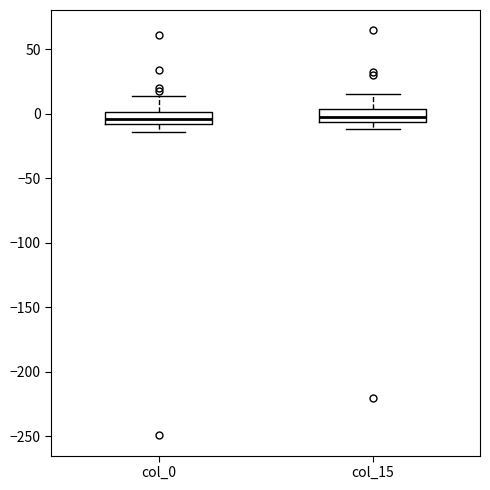

Reading left to right, read every box against the y-axis: the position of its median line, the range the box covers, and the ends of its whiskers. The values are not printed on the chart, so give them approximately, as read against the axis.

col_0: median -5, box -10 to 0, whiskers -15 to 15
col_15: median 0, box -5 to 5, whiskers -10 to 15